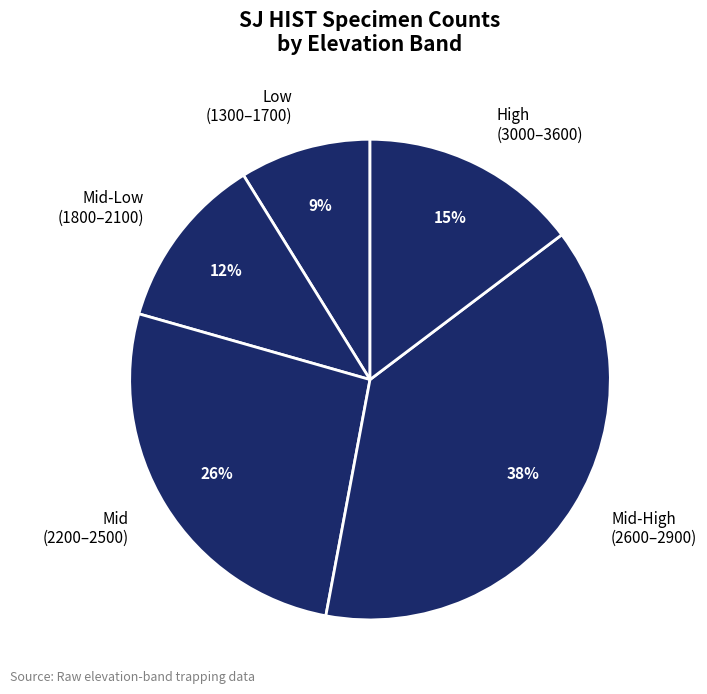

Does any single category account for the majority?

No